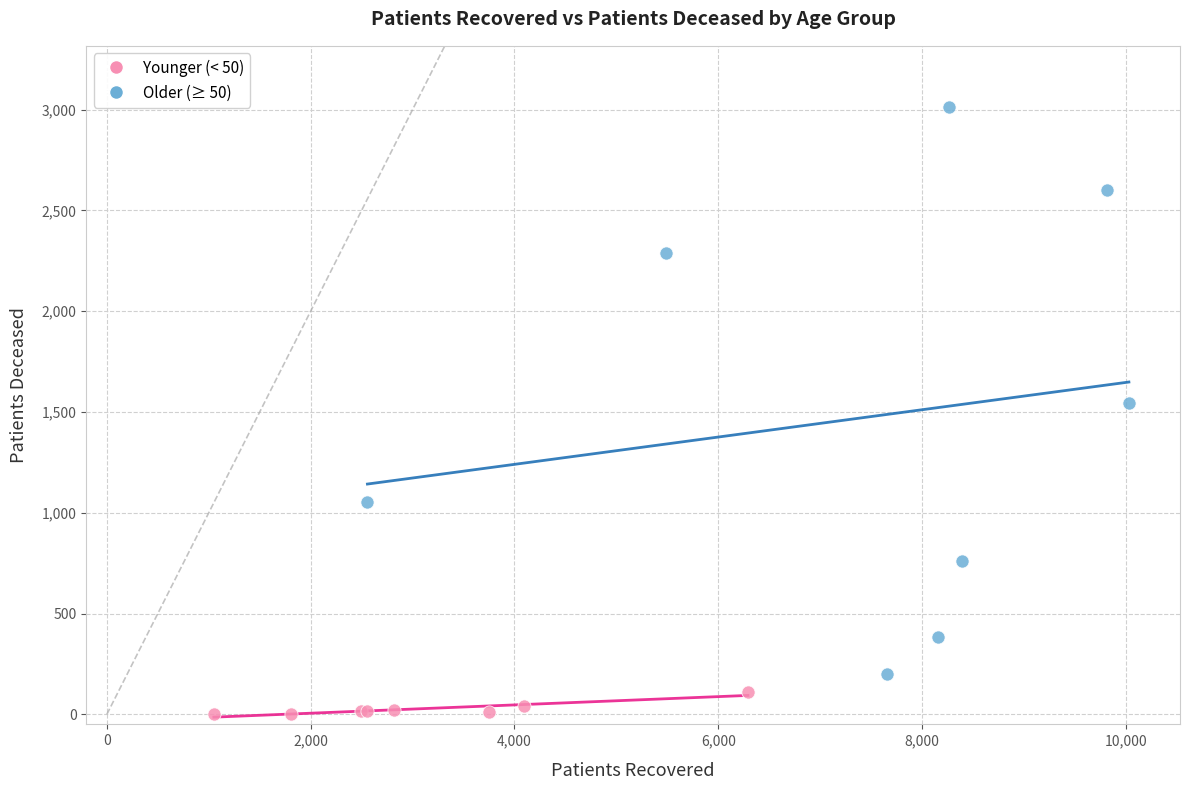

Which series has the widest spread of Y values?

Older (≥ 50)